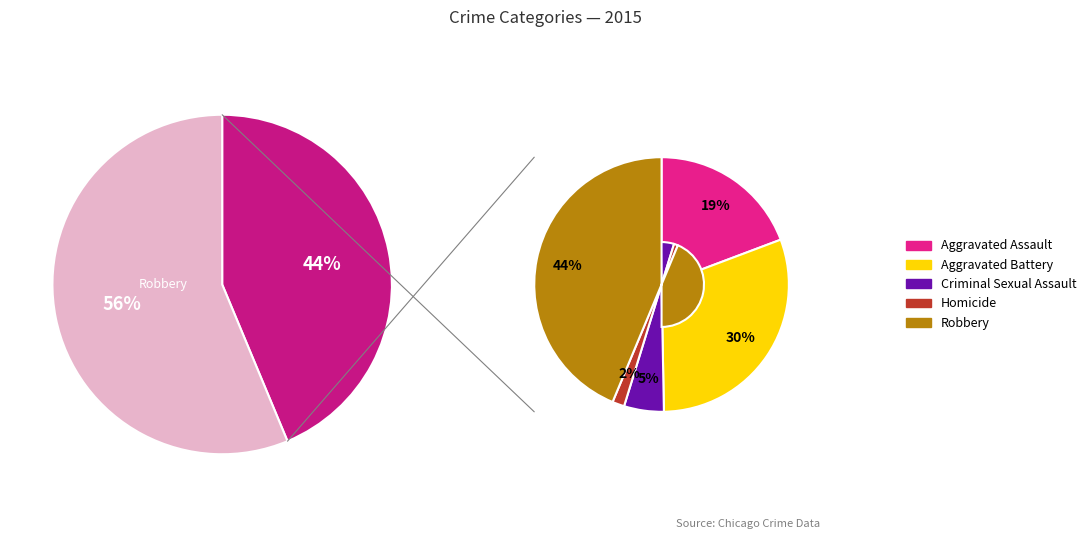

Count the number of slices in the pie.

5